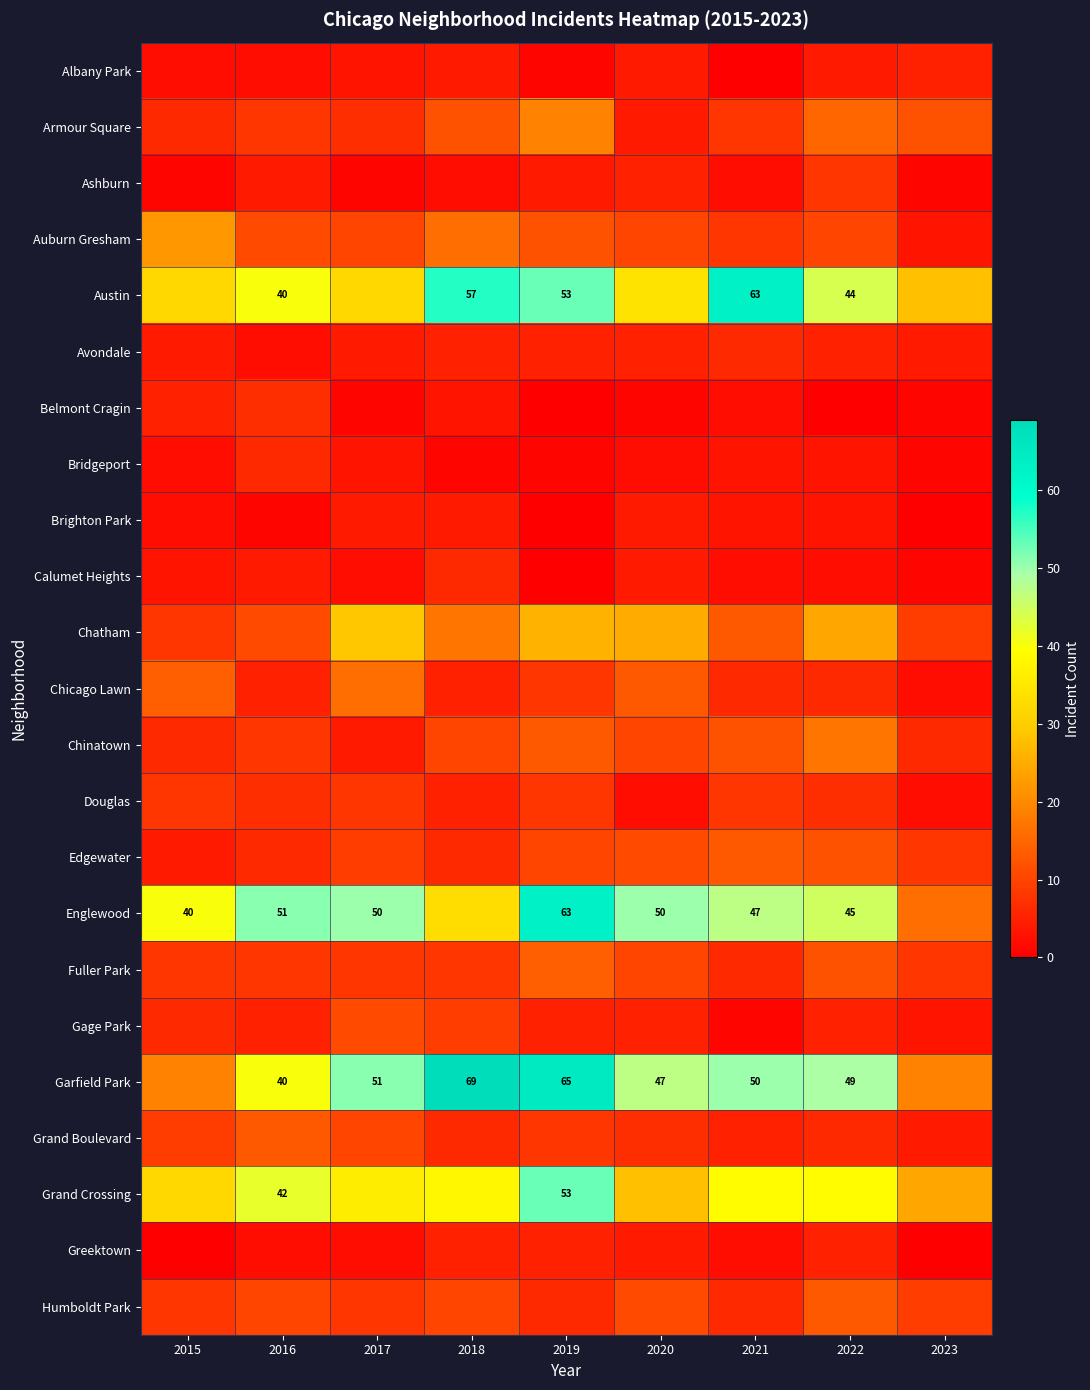

The Grand Crossing series shows 80 at 2019. True or false?

False